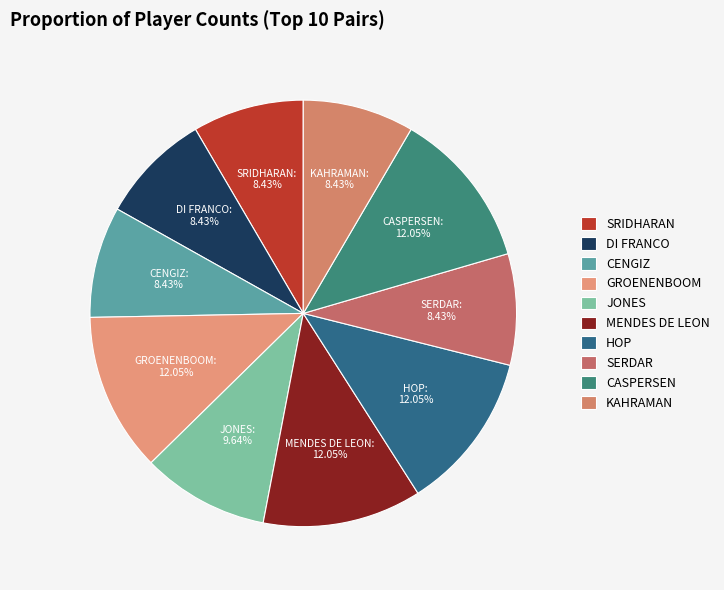

Approximately how many times larger is the value at HOP compared to MENDES DE LEON?

1.0